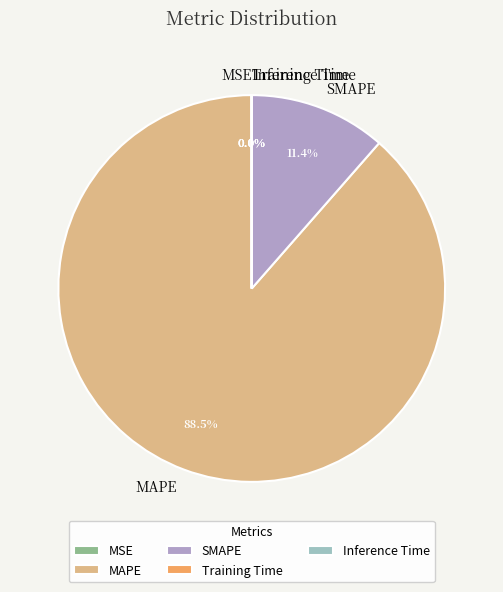

Is there a majority slice in this chart?

Yes